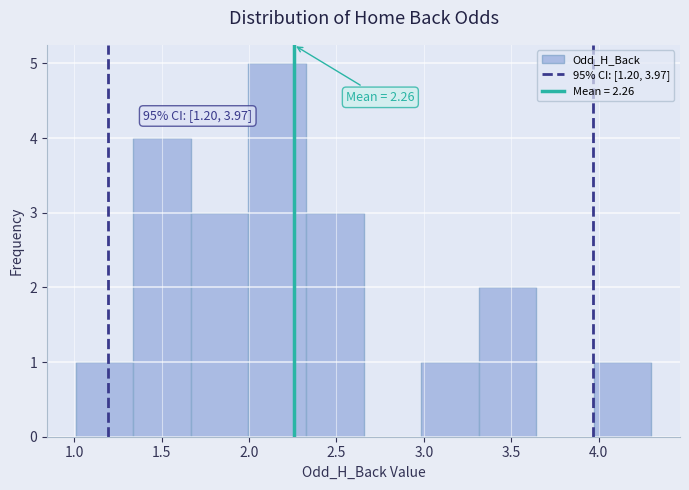

Which range on the x-axis has the tallest bar?

2.00 to 2.35